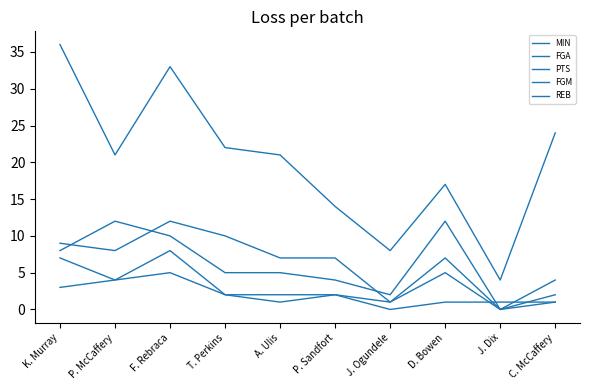

Does the chart display data point markers on the line(s)?

No